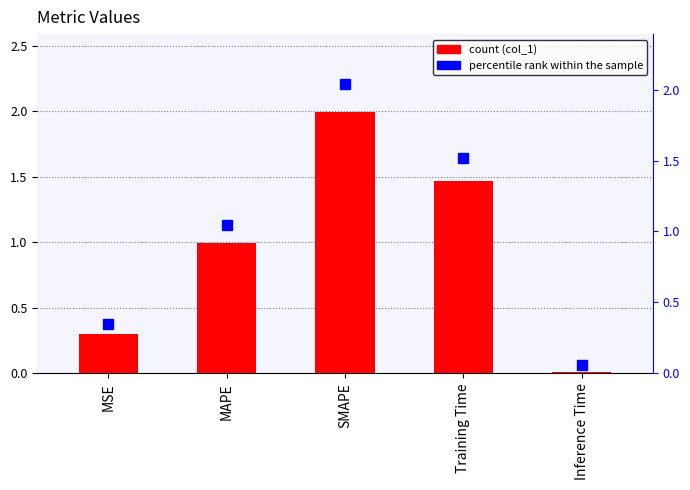

Rank the categories by value from lowest to highest.

Inference Time, MSE, MAPE, Training Time, SMAPE